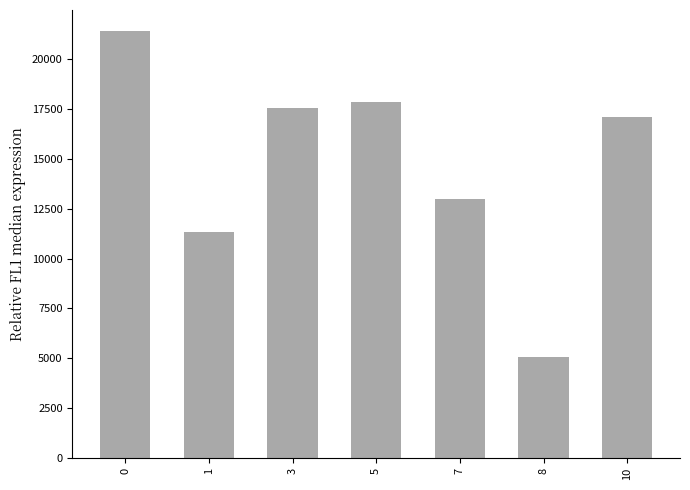

What is the sum of all values?

103223.6